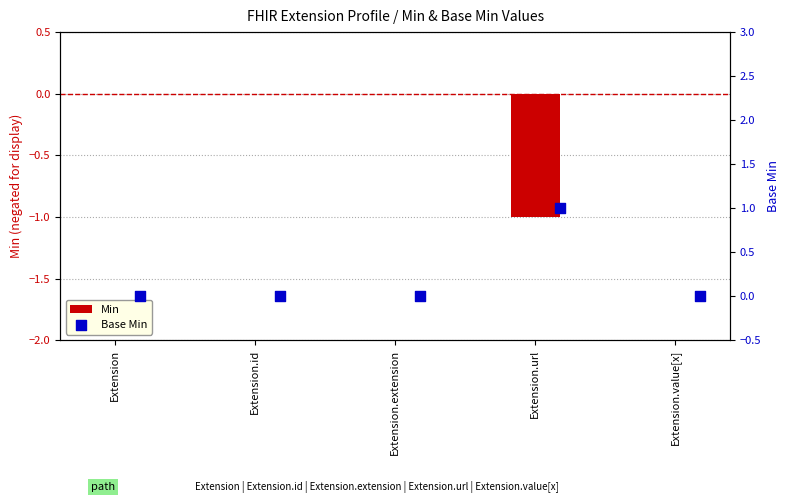

What are all the series names shown in the legend?

Min, Base Min